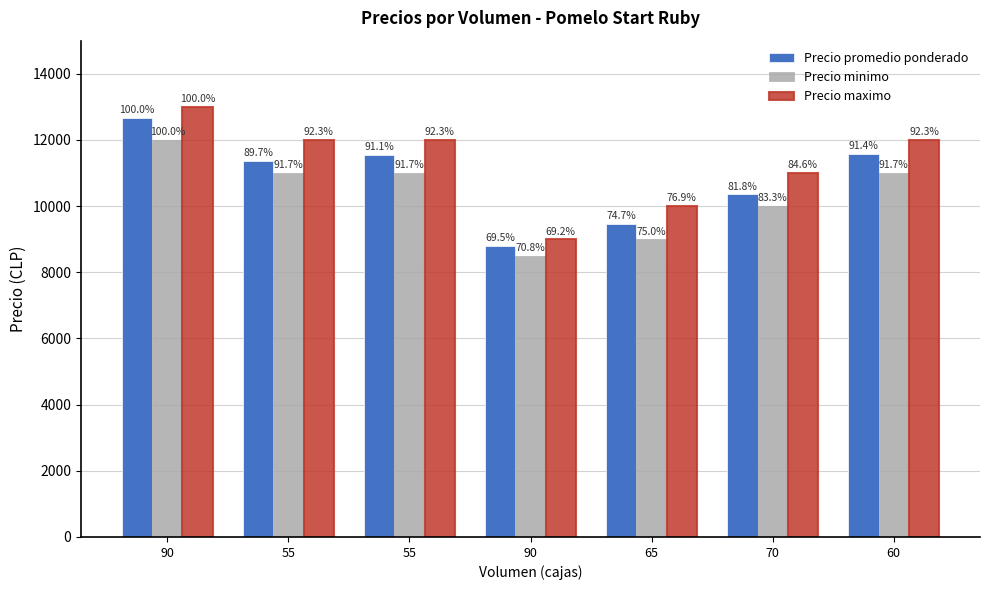

What is the total value across all series at 90?

37667